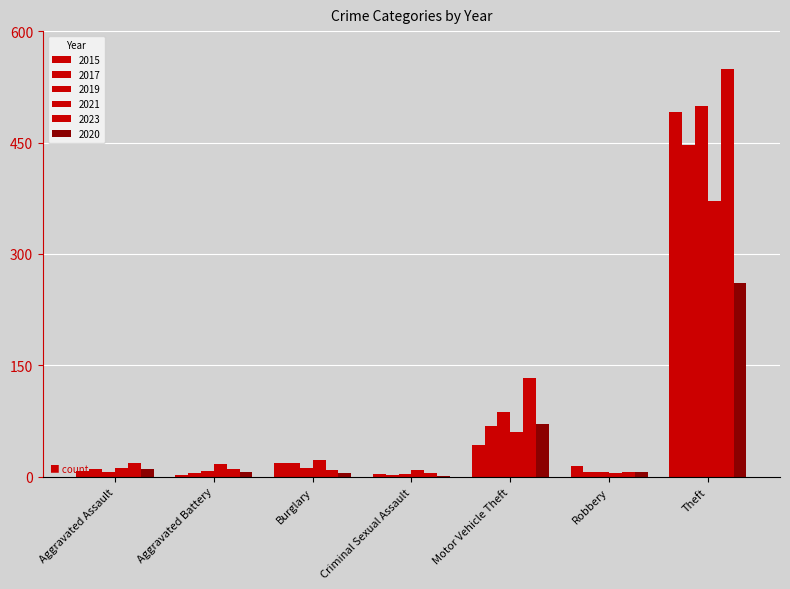

Are the bars horizontal?

No